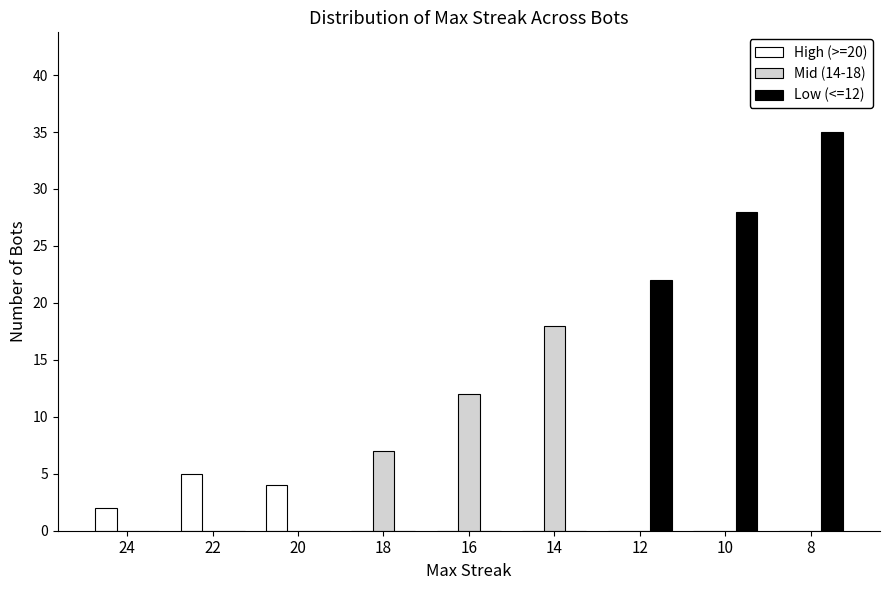

What is the spread (max minus min) of values at 8?

35